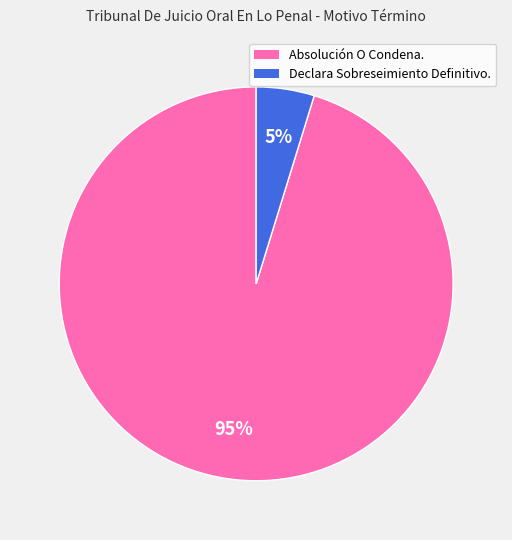

The Absolución O Condena. slice represents 95% of the pie. True or false?

True